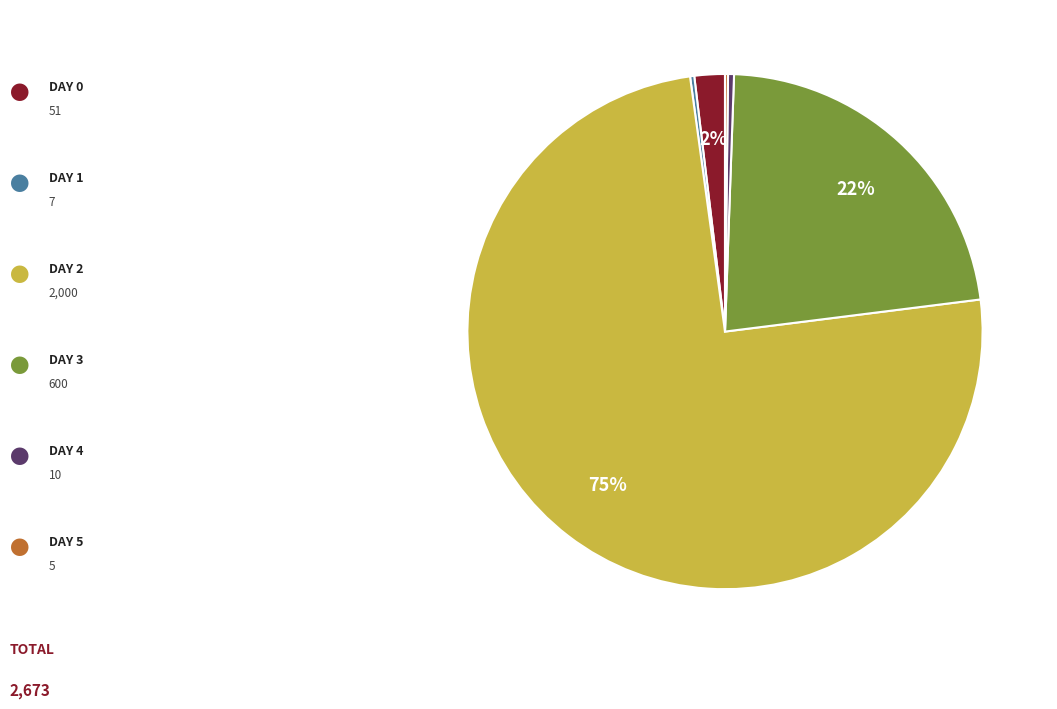

To the nearest percent, what is the average slice percentage?

17%